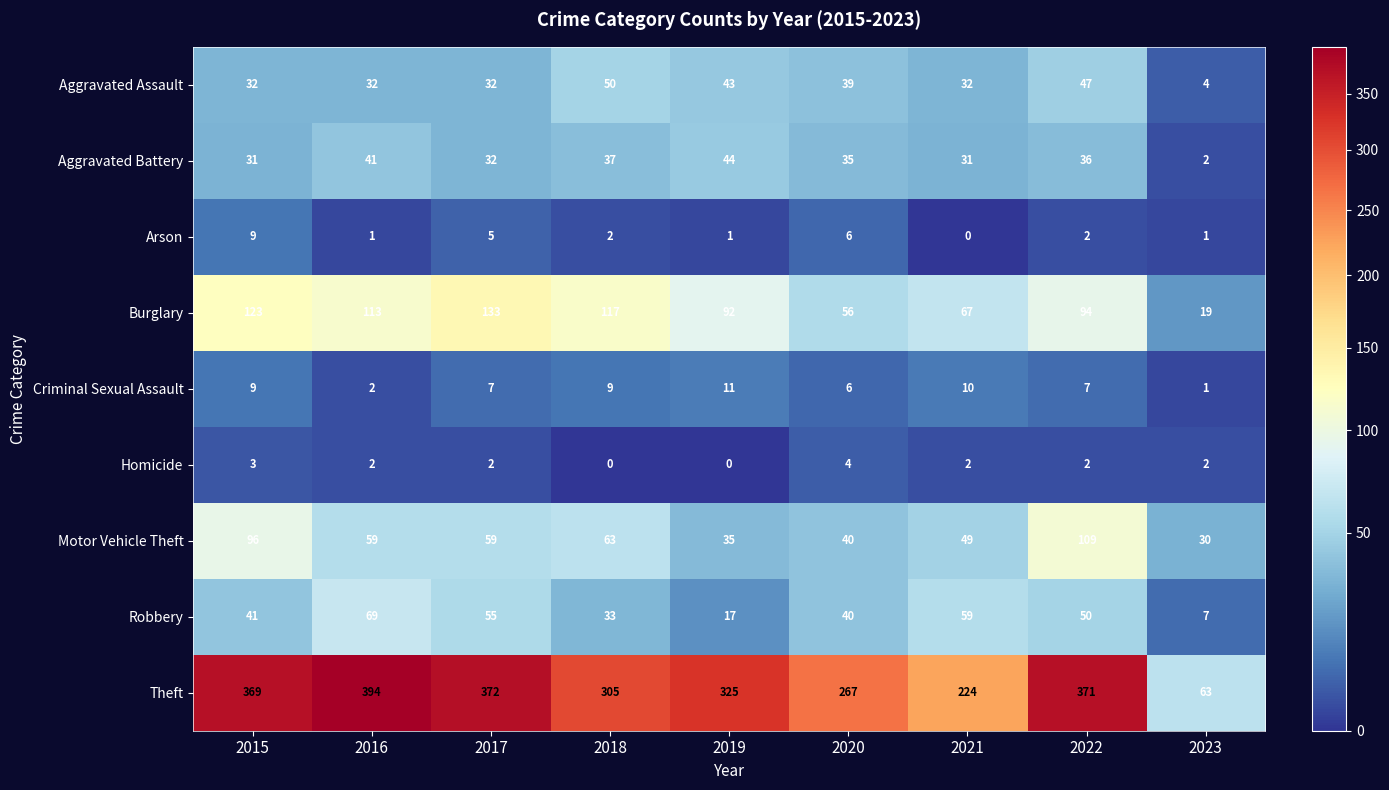

What is the sum of the Theft values at 2016 and 2021?

618